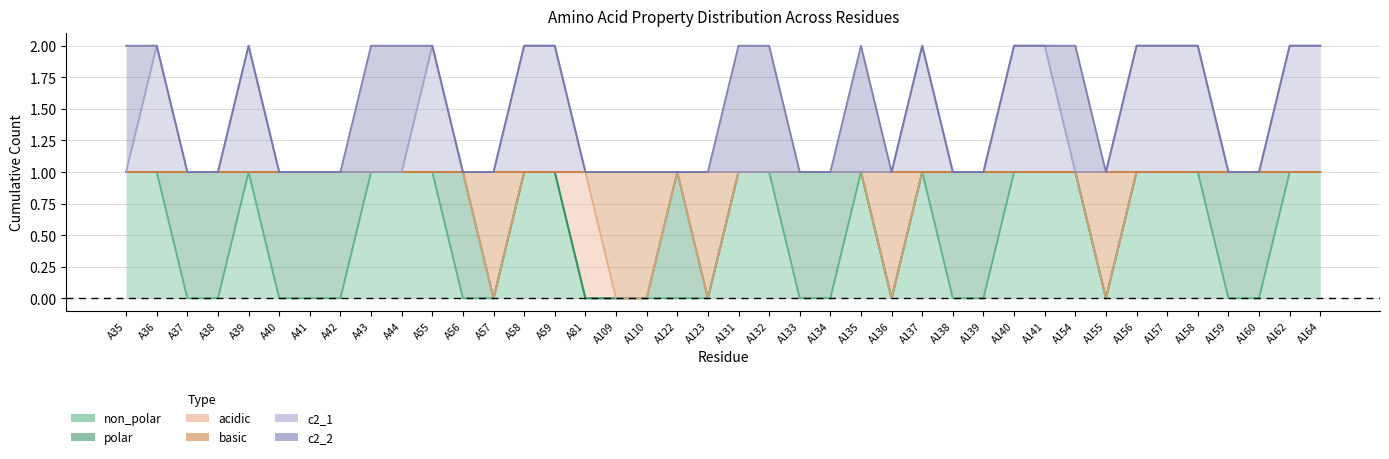

Which has a higher value, A137 or A36?

A137